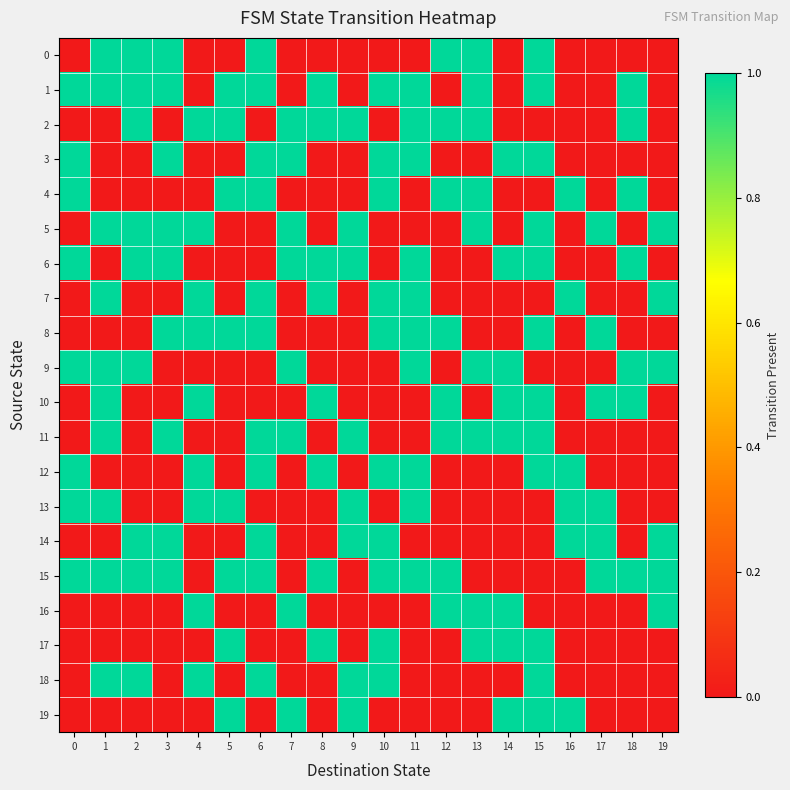

At how many categories does at least one series exceed 0?

20